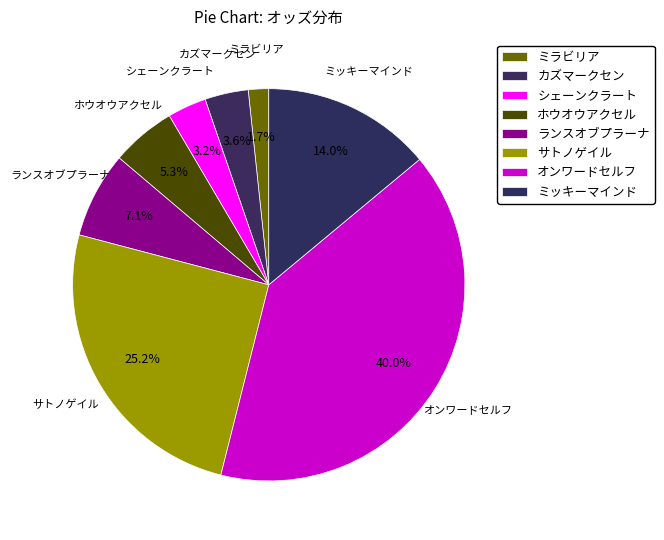

Count the number of slices in the pie.

8